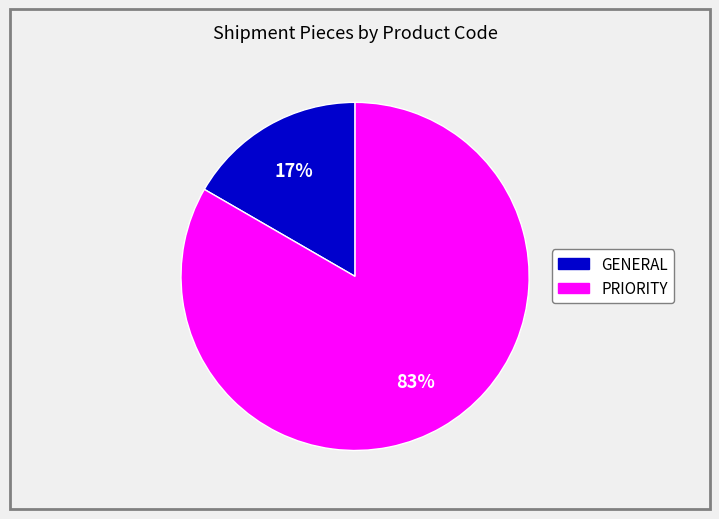

How many slices are in this pie chart?

2